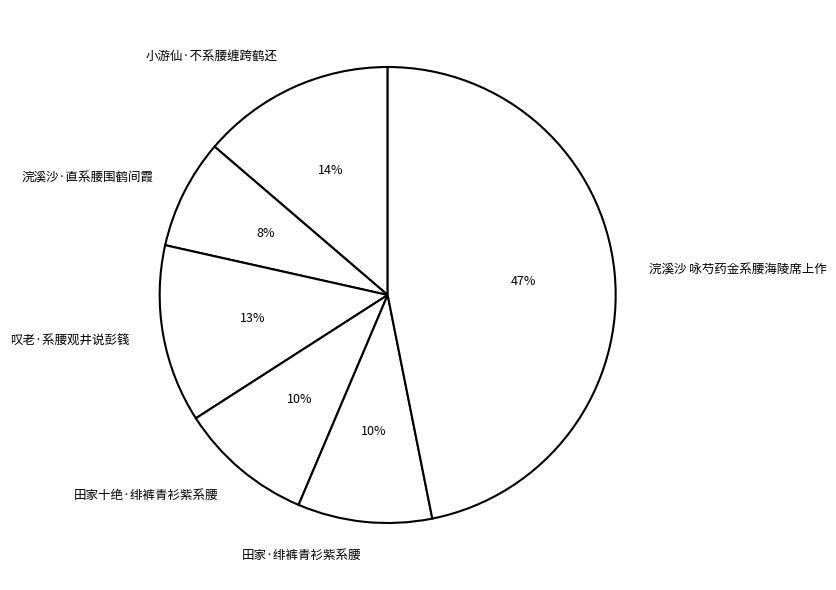

How many slices are in this pie chart?

6